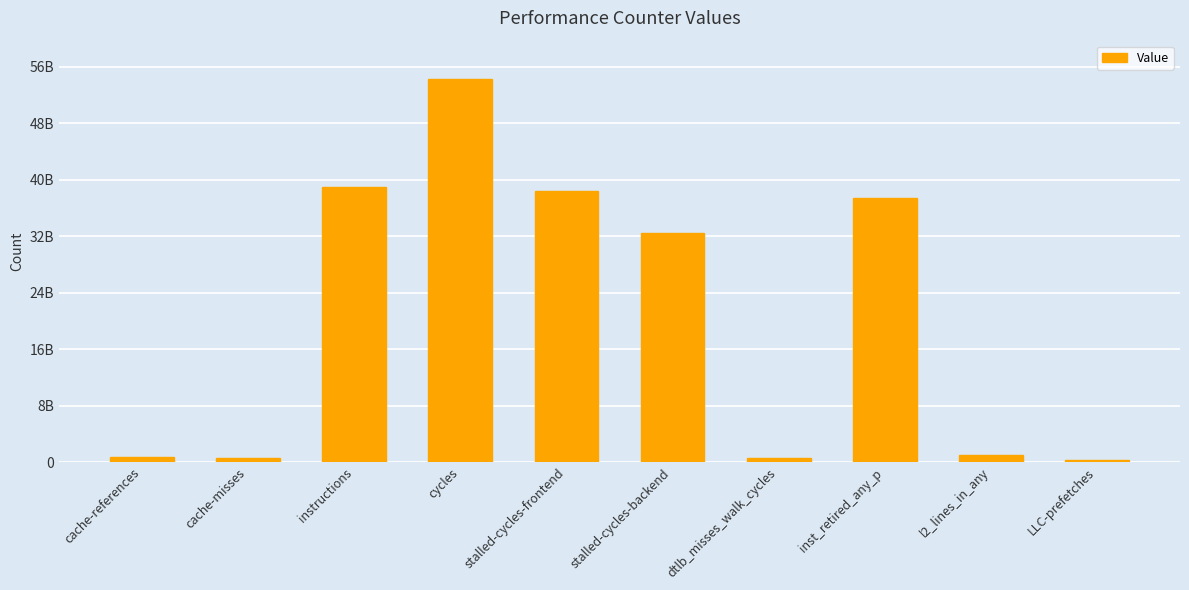

List the labels in order of value, largest first.

cycles, instructions, stalled-cycles-frontend, inst_retired_any_p, stalled-cycles-backend, l2_lines_in_any, cache-references, cache-misses, dtlb_misses_walk_cycles, LLC-prefetches